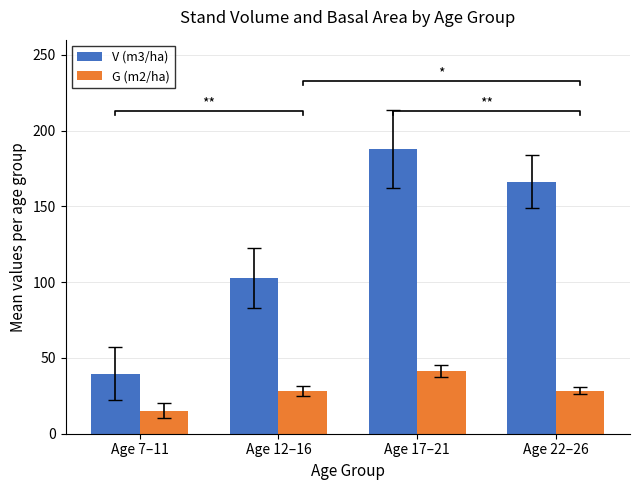

Reading left to right, transcribe all the data shown in this chart.

V (m3/ha): 39.7	103.0	187.6	166.3
G (m2/ha): 15.1	28.0	41.4	28.3